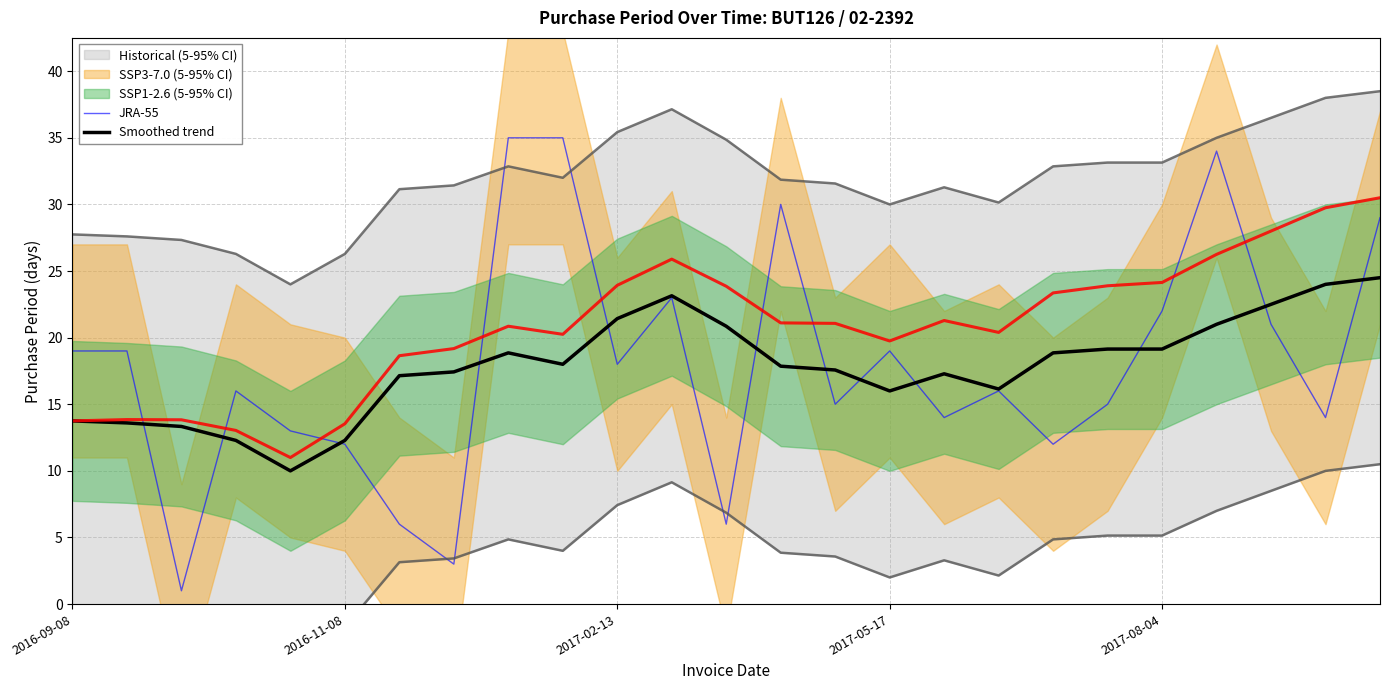

How many values in the JRA-55 series exceed 16?

12